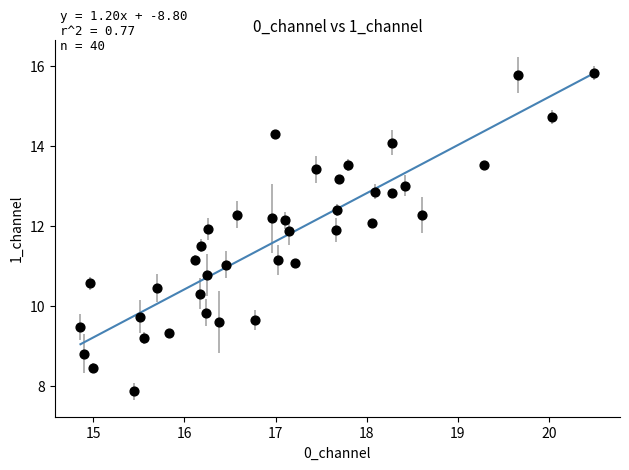

What is the range of Y values (max minus min)?

8.0